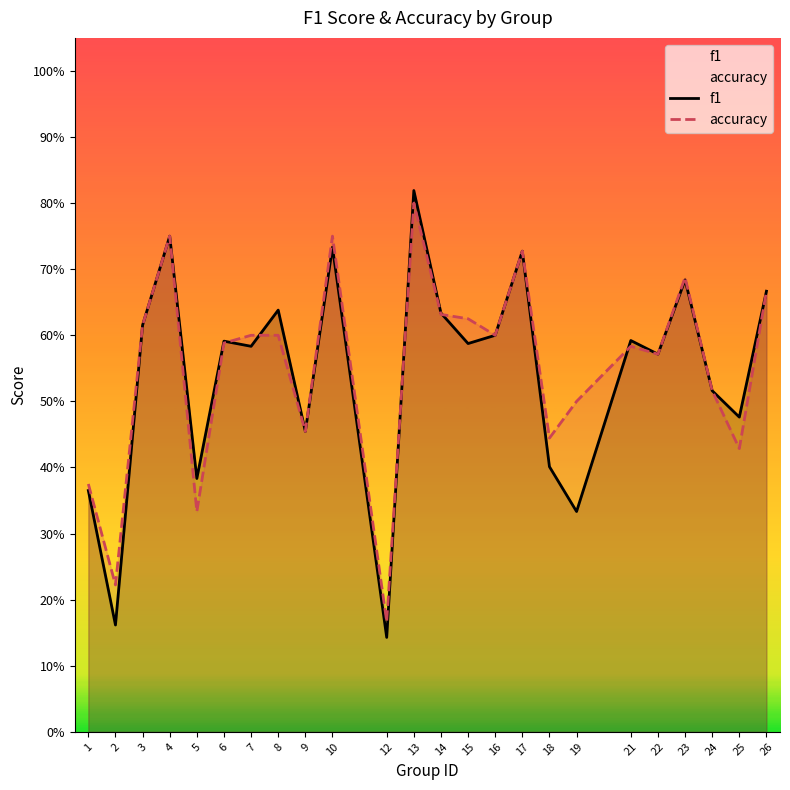

Which series has the largest range (max minus min)?

f1